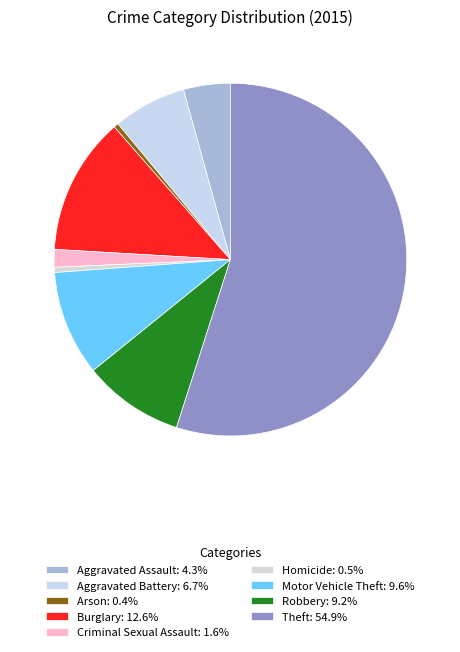

Which slice represents more than half of the pie?

Theft